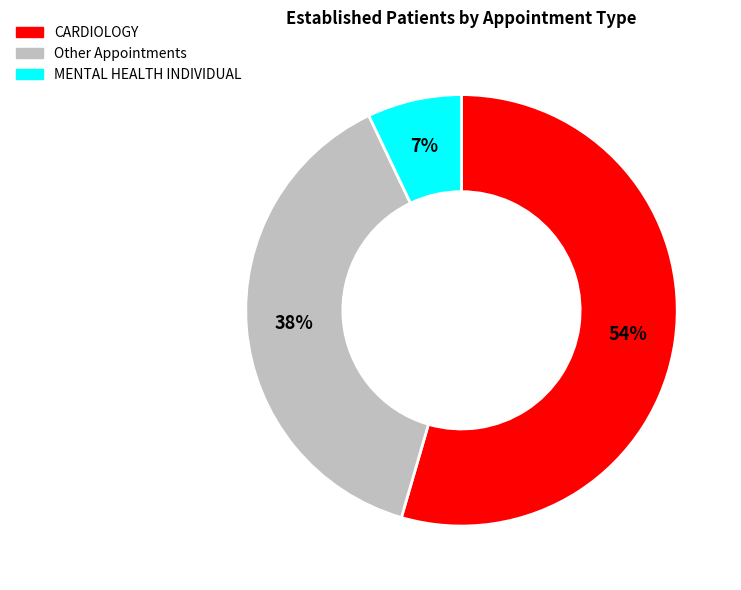

Is there any slice that represents more than half of the pie?

Yes